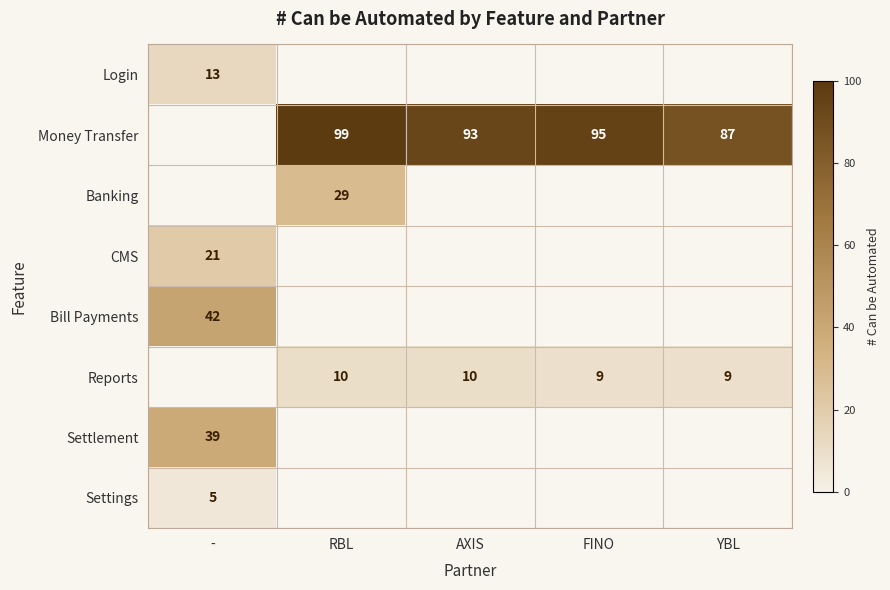

Is it true that Money Transfer equals 87 at YBL?

True